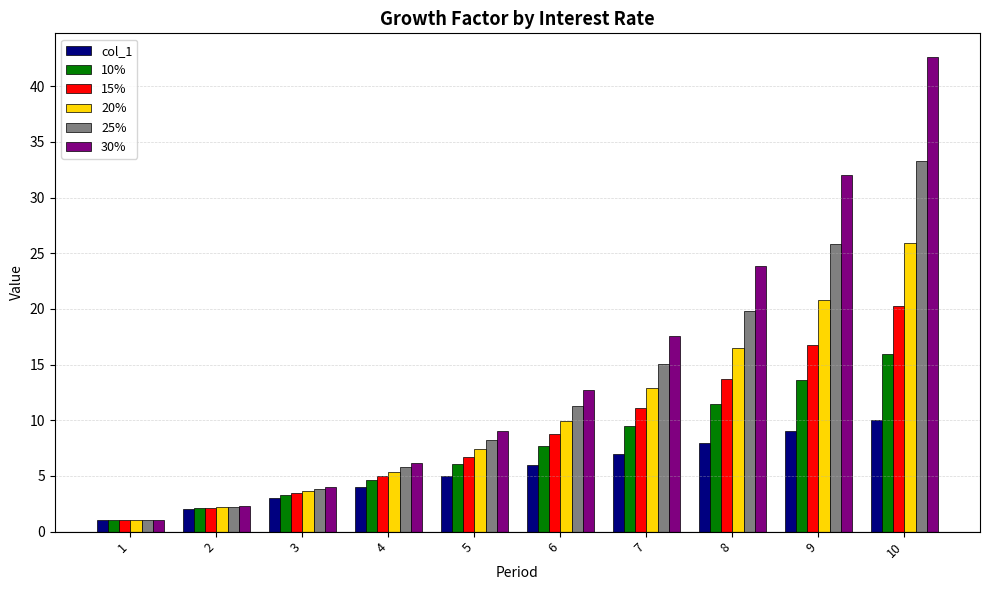

Rank the series at 6 from highest to lowest value.

30%, 25%, 20%, 15%, 10%, col_1